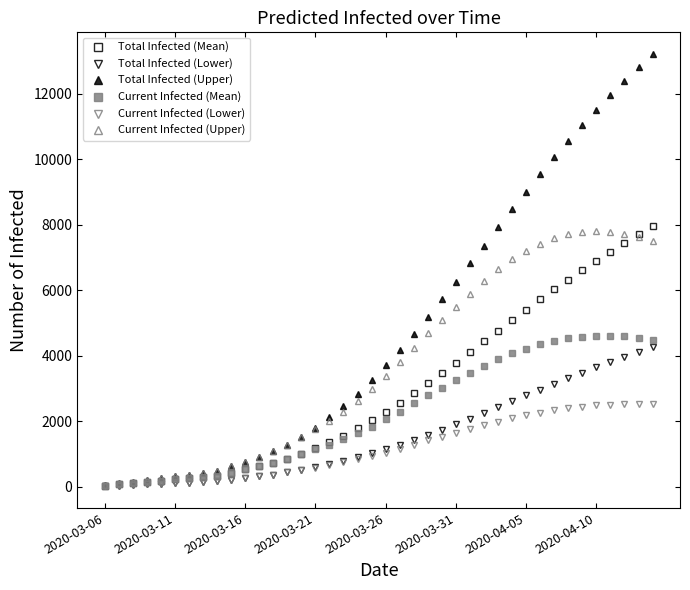

Which series has the largest range (max minus min)?

Total Infected (Upper)